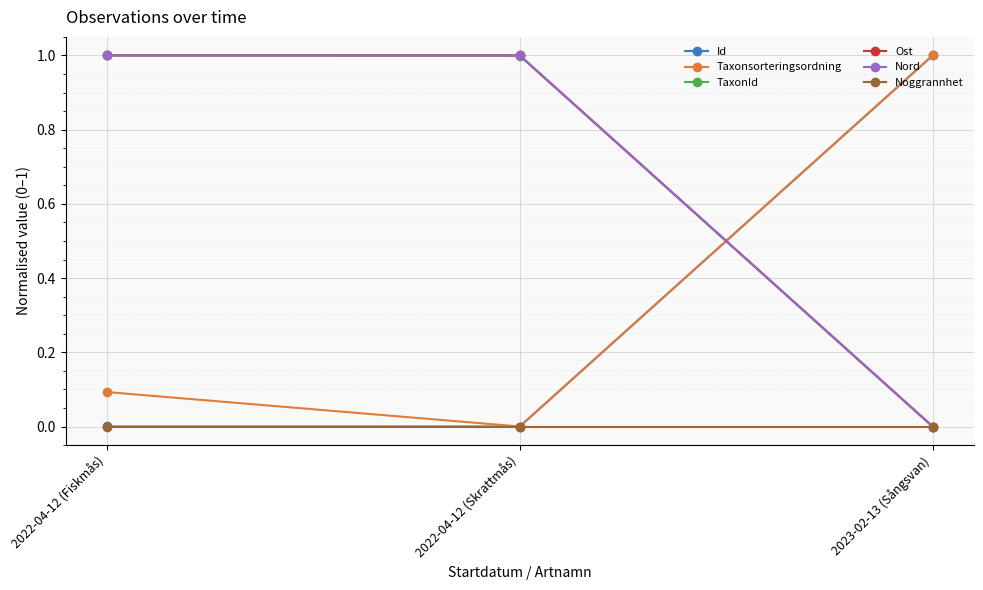

Is this an area chart (filled region under the line)?

No